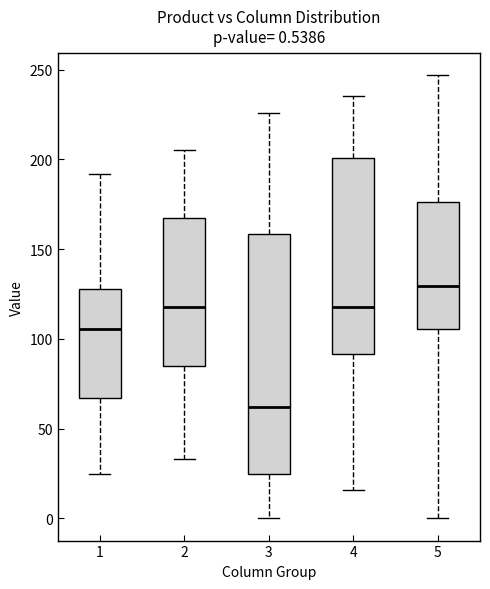

Which box has the highest median line?

5